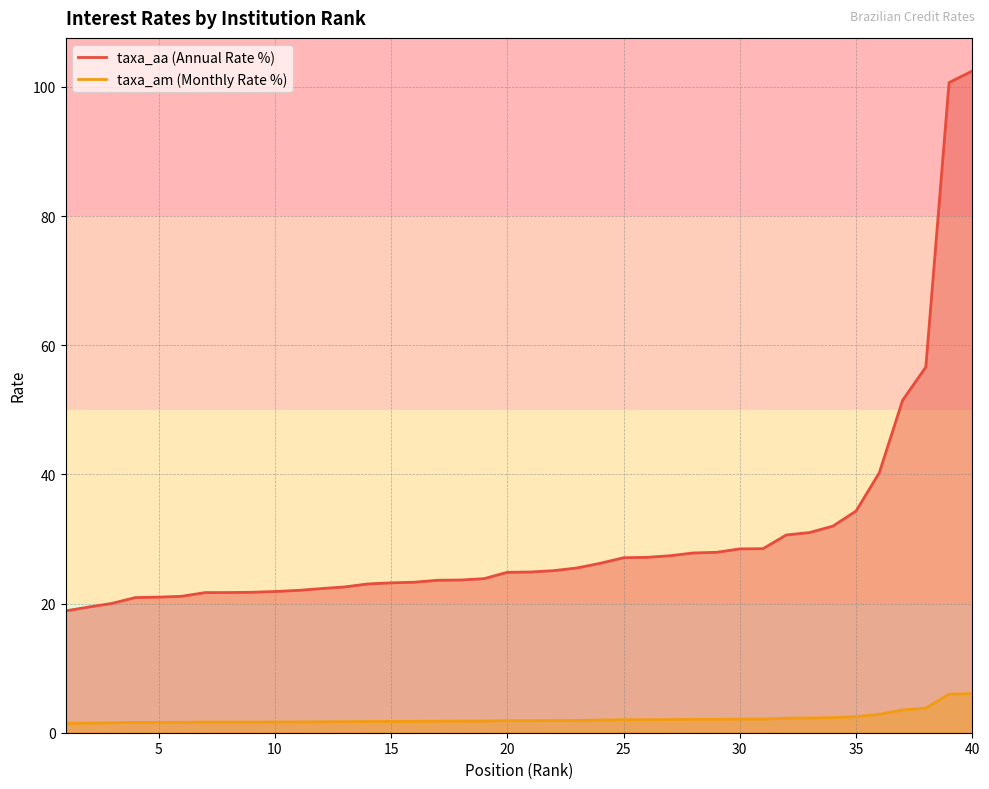

At how many categories does at least one series exceed 39?

5